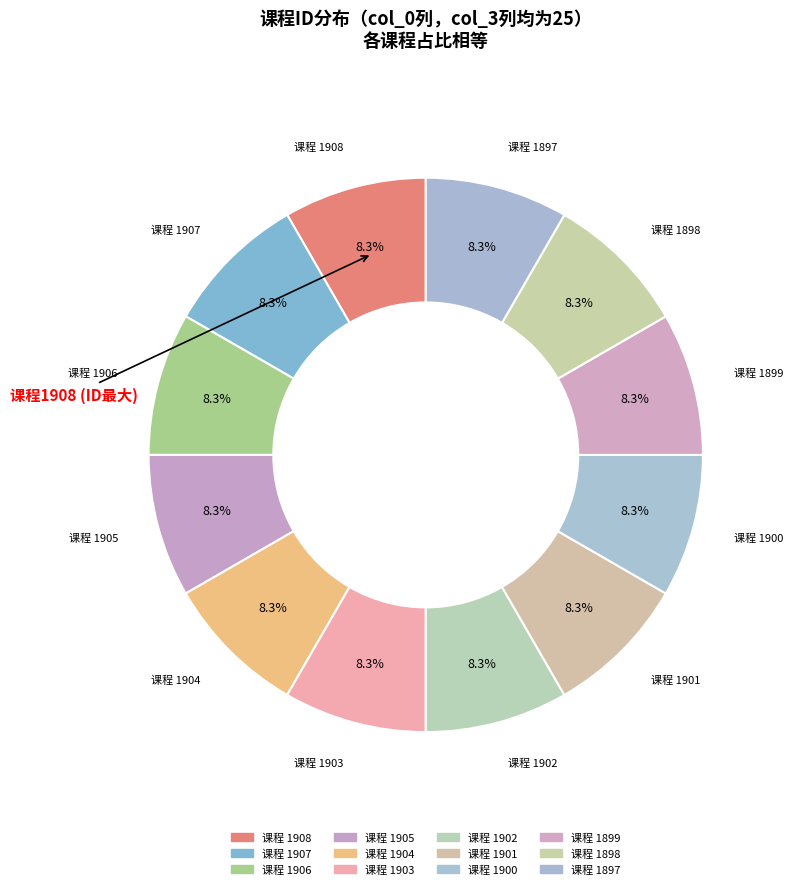

How many slices are in this pie chart?

12